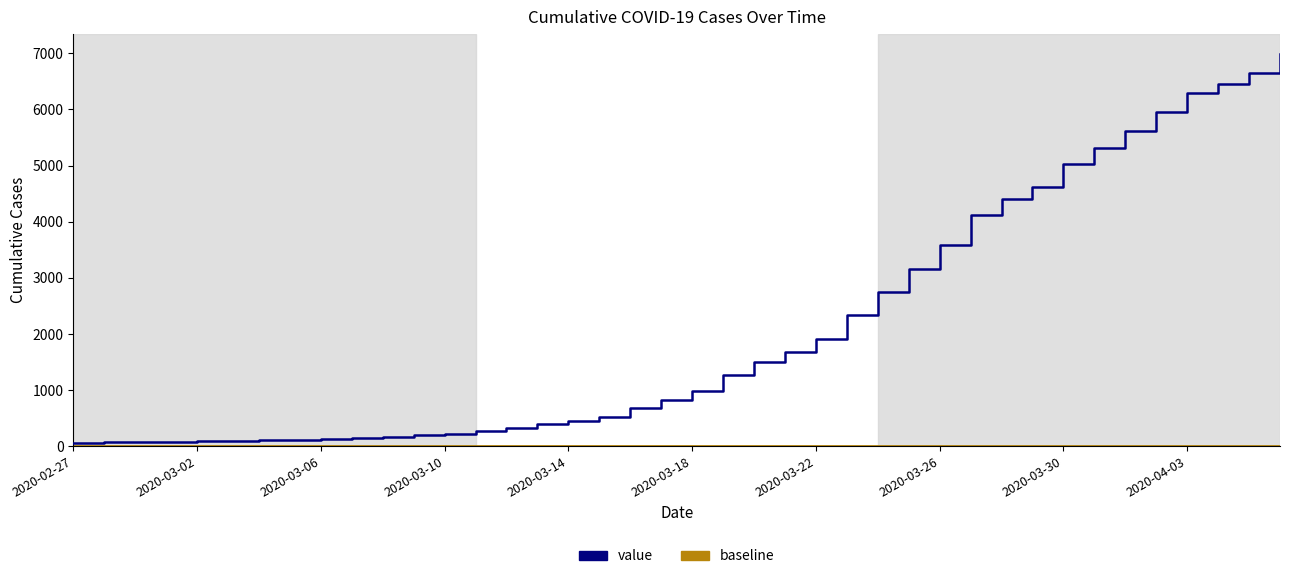

Rank the categories by value from highest to lowest.

2020-04-06, 2020-04-05, 2020-04-04, 2020-04-03, 2020-04-02, 2020-04-01, 2020-03-31, 2020-03-30, 2020-03-29, 2020-03-28, 2020-03-27, 2020-03-26, 2020-03-25, 2020-03-24, 2020-03-23, 2020-03-22, 2020-03-21, 2020-03-20, 2020-03-19, 2020-03-18, 2020-03-17, 2020-03-16, 2020-03-15, 2020-03-14, 2020-03-13, 2020-03-12, 2020-03-11, 2020-03-10, 2020-03-09, 2020-03-08, 2020-03-07, 2020-03-06, 2020-03-05, 2020-03-04, 2020-03-03, 2020-03-02, 2020-03-01, 2020-02-29, 2020-02-28, 2020-02-27